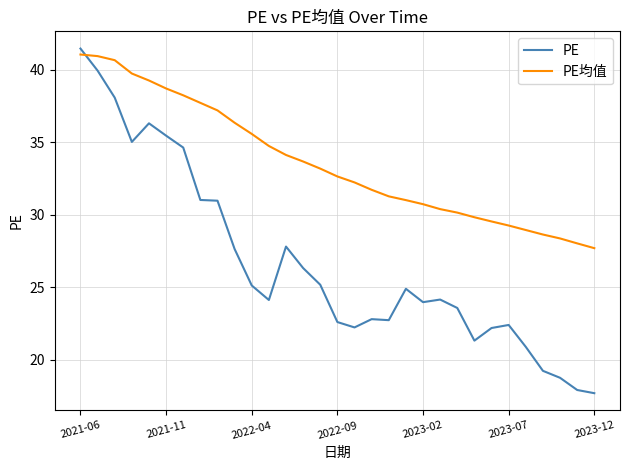

What is the smallest value displayed?

17.7